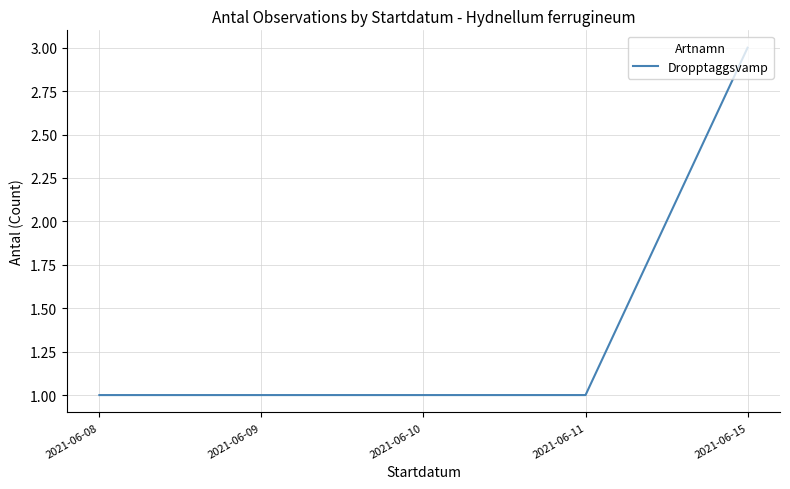

True or false: there are more than 1 points higher than both neighbors.

False